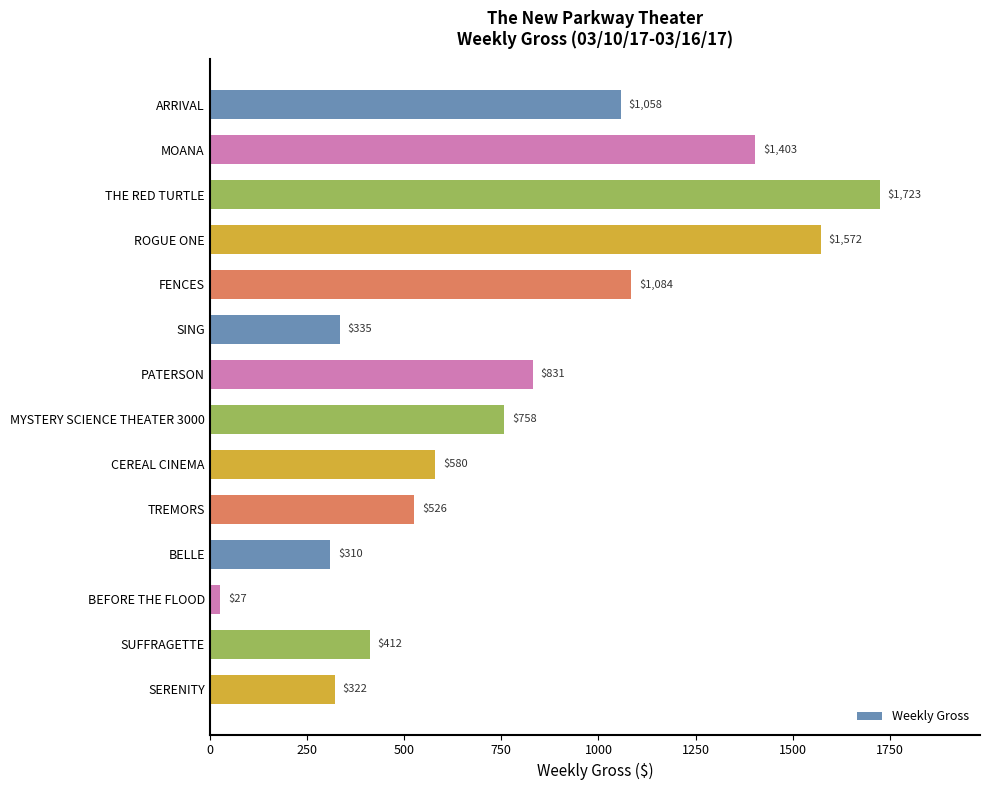

Reading top to bottom, extract all data points from this chart.

ARRIVAL=1058	MOANA=1403	THE RED TURTLE=1723	ROGUE ONE=1572	FENCES=1084	SING=335	PATERSON=831	MYSTERY SCIENCE THEATER 3000=758	CEREAL CINEMA=580	TREMORS=526	BELLE=310	BEFORE THE FLOOD=27	SUFFRAGETTE=412	SERENITY=322